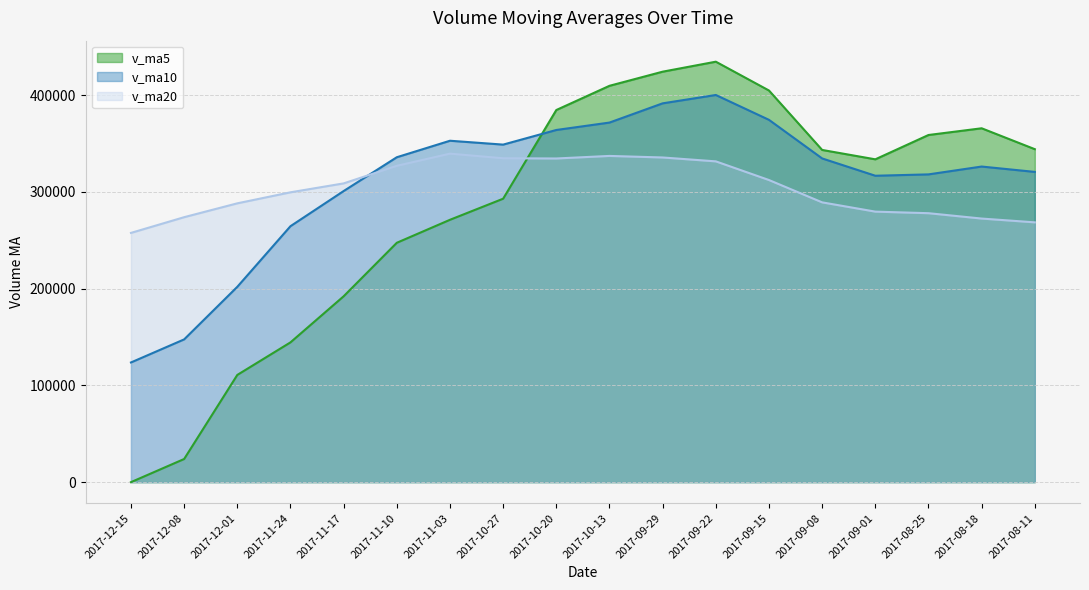

Reading left to right, list all the values displayed in this chart.

v_ma5: 0.0	23916.9	110795.2	144435.1	192057.9	247345.0	271104.7	292892.6	384534.3	409556.7	424157.1	434480.3	404699.8	343283.5	333589.2	358723.1	365666.7	344072.9
v_ma10: 123672.5	147510.8	201843.9	264484.7	300807.3	335751.1	352792.5	348796.2	363908.9	371572.9	391440.1	400073.5	374386.3	334511.1	316625.2	318020.8	326127.7	320588.5
v_ma20: 257556.3	273792.2	288115.1	299497.9	308716.3	326885.9	339460.1	334692.3	334457.6	337103.5	335499.3	331487.7	312189.8	289125.2	279539.4	277922.2	272380.5	268466.4